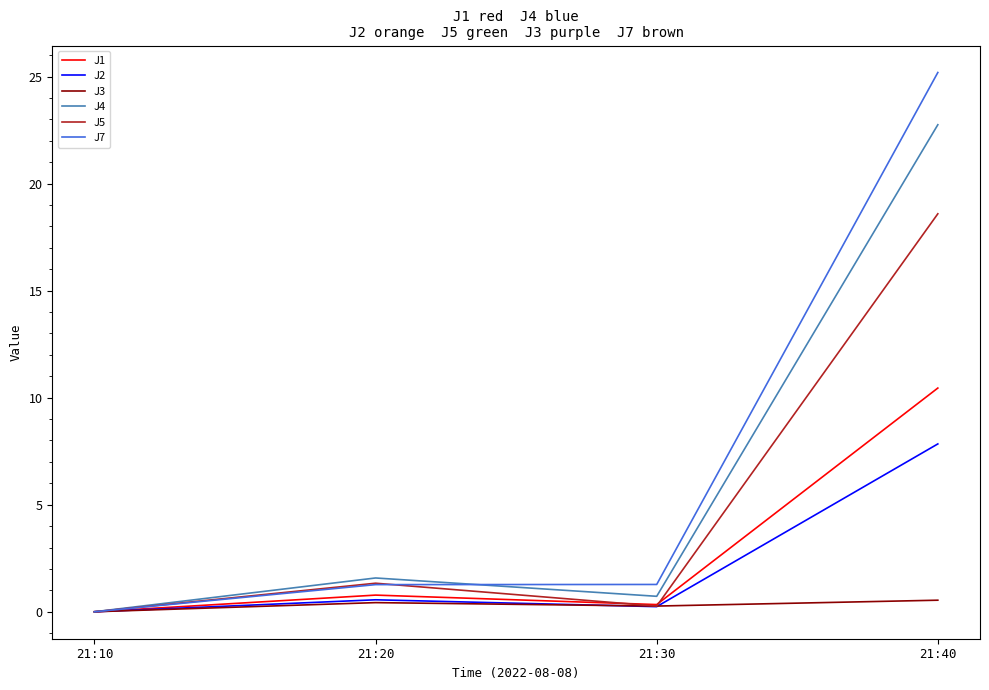

How many values in J4 are above zero?

3